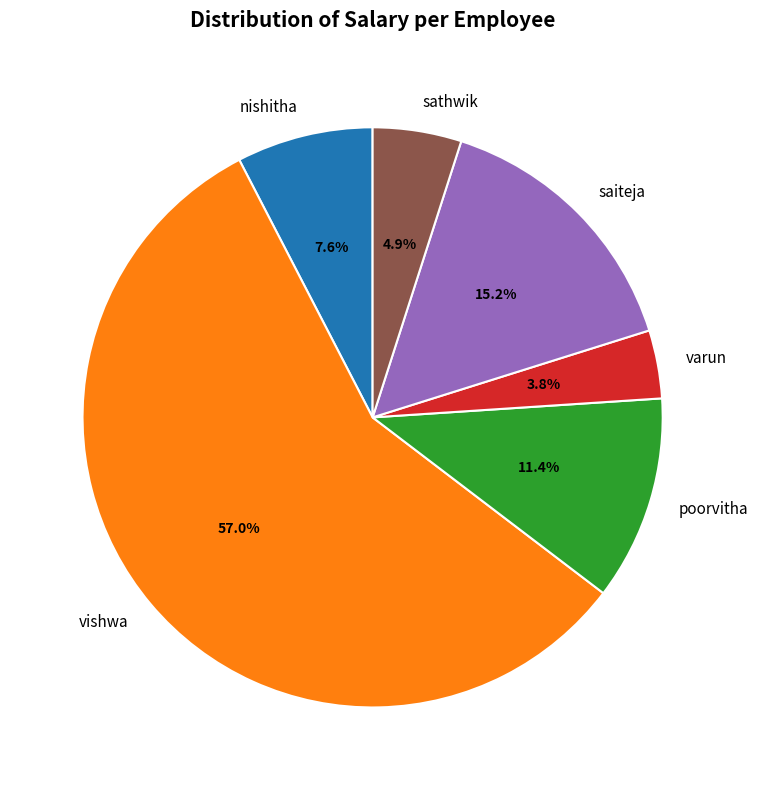

To the nearest percent, what is the difference between the largest and smallest slice percentages?

53%